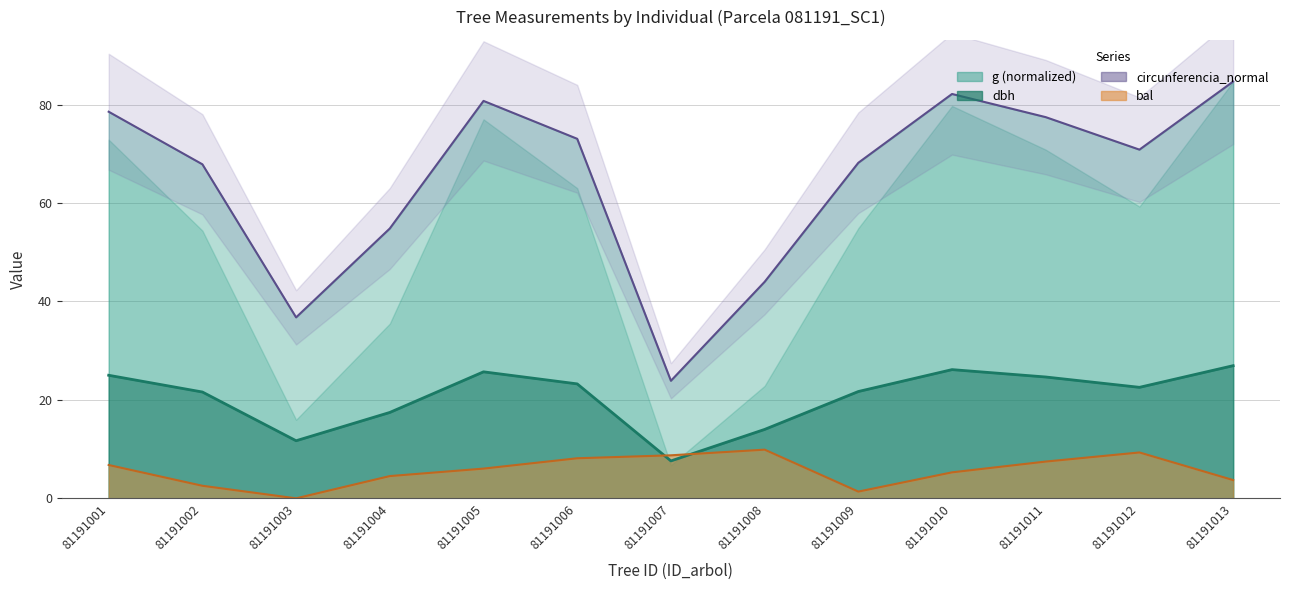

Where does the bal series first go above 6?

81191001